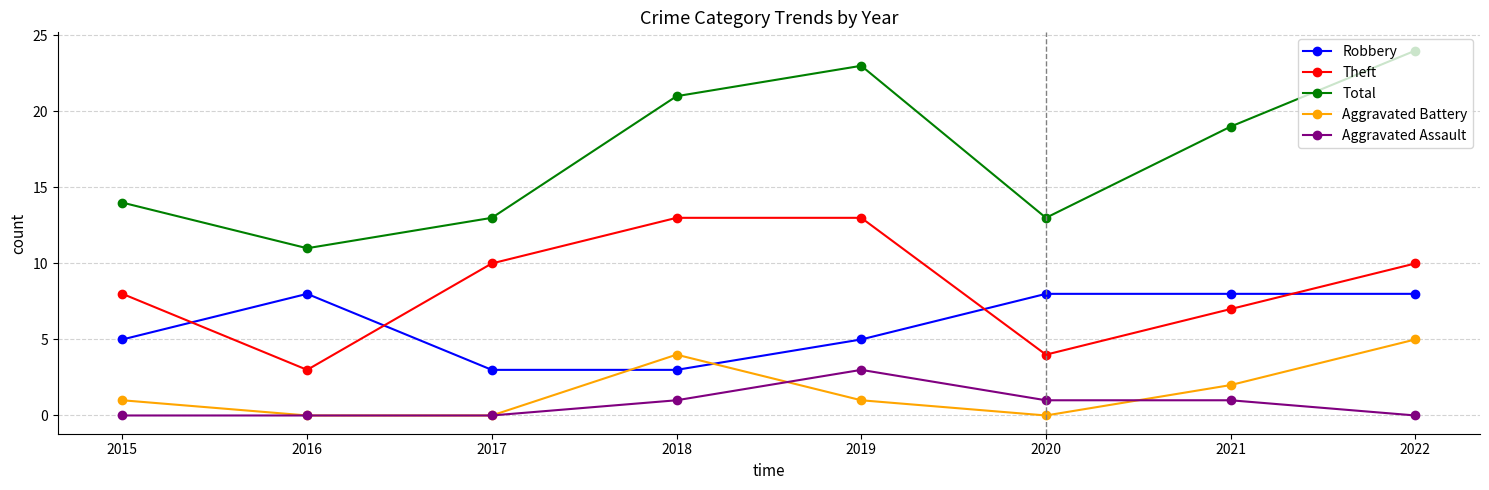

Read the Robbery value at 2021.

8